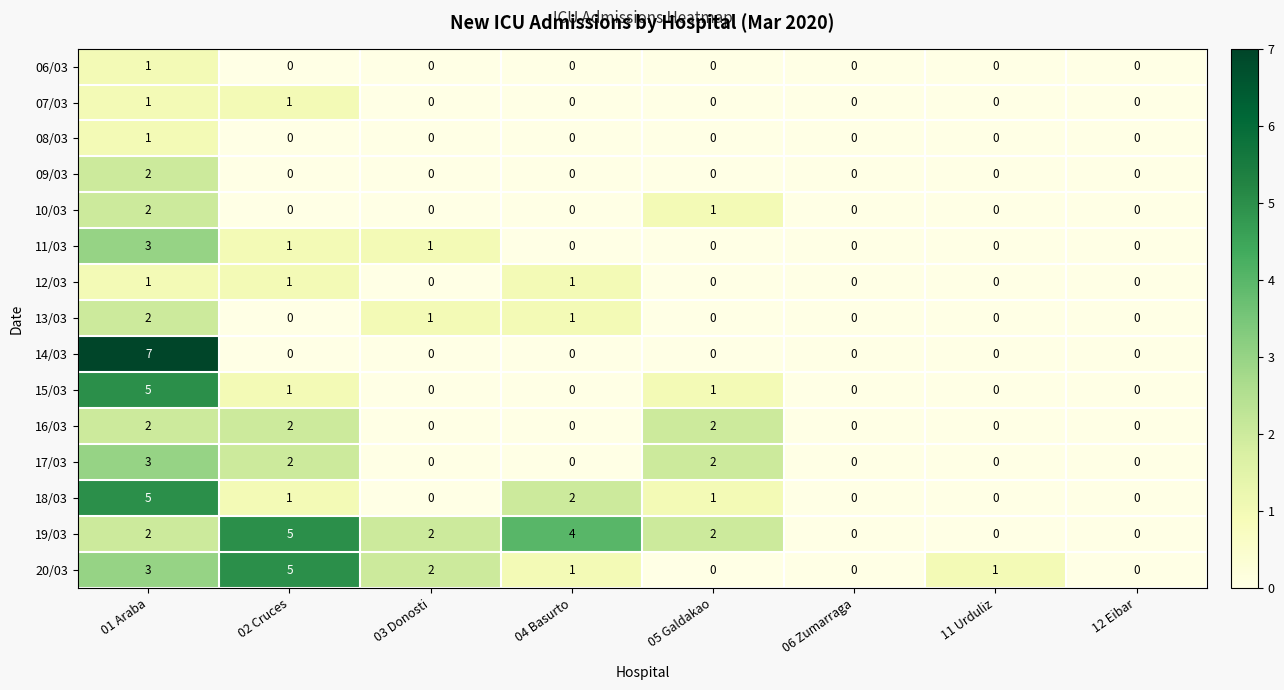

Where does the 20/03 series first go above 1?

01 Araba